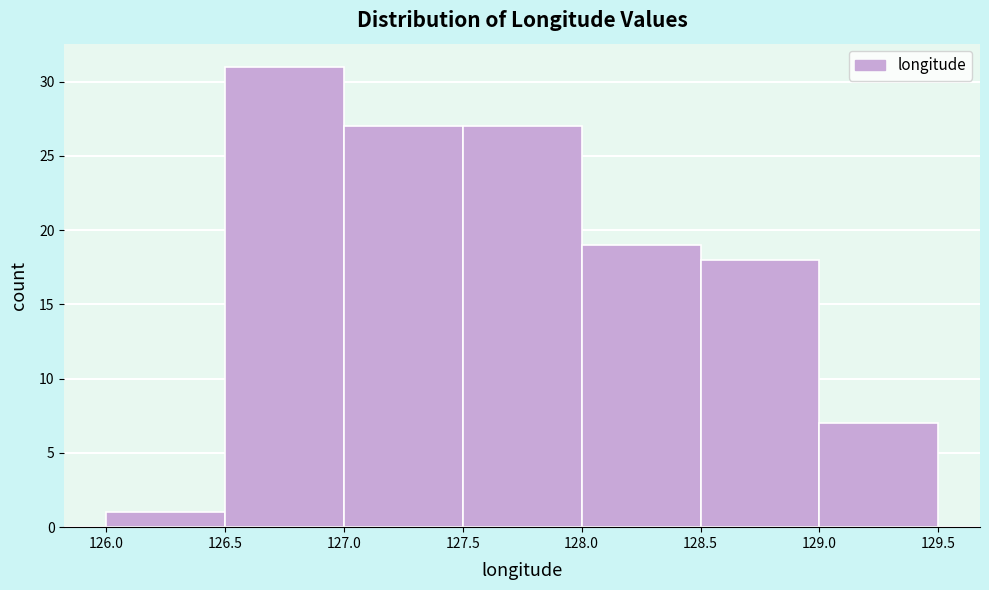

Which range on the x-axis has the tallest bar?

126.5 to 127.0